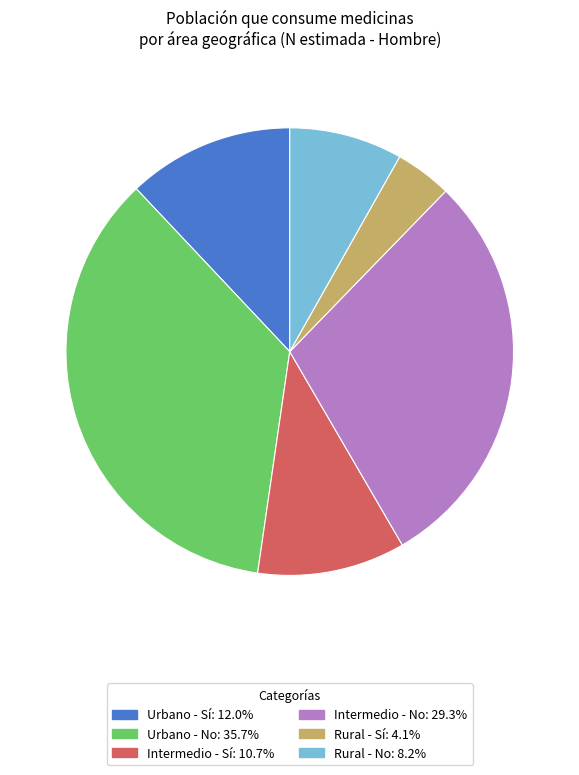

The Urbano - No slice represents 36% of the pie. True or false?

True